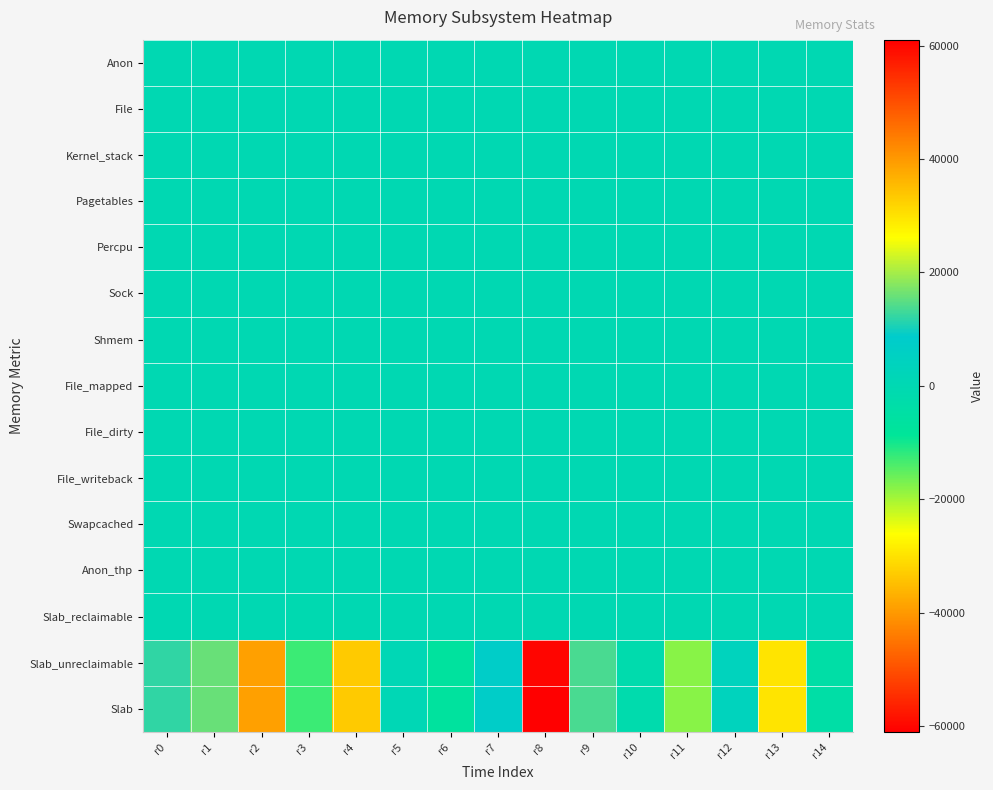

Reading right to left, transcribe all the data shown in this chart.

Anon: r14=0	r13=0	r12=0	r11=0	r10=0	r9=0	r8=0	r7=0	r6=0	r5=0	r4=0	r3=0	r2=0	r1=0	r0=0
File: r14=0	r13=0	r12=0	r11=0	r10=0	r9=0	r8=0	r7=0	r6=0	r5=0	r4=0	r3=0	r2=0	r1=0	r0=0
Kernel_stack: r14=0	r13=0	r12=0	r11=0	r10=0	r9=0	r8=0	r7=0	r6=0	r5=0	r4=0	r3=0	r2=0	r1=0	r0=0
Pagetables: r14=0	r13=0	r12=0	r11=0	r10=0	r9=0	r8=0	r7=0	r6=0	r5=0	r4=0	r3=0	r2=0	r1=0	r0=0
Percpu: r14=0	r13=0	r12=0	r11=0	r10=0	r9=0	r8=0	r7=0	r6=0	r5=0	r4=0	r3=0	r2=0	r1=0	r0=0
Sock: r14=0	r13=0	r12=0	r11=0	r10=0	r9=0	r8=0	r7=0	r6=0	r5=0	r4=0	r3=0	r2=0	r1=0	r0=0
Shmem: r14=0	r13=0	r12=0	r11=0	r10=0	r9=0	r8=0	r7=0	r6=0	r5=0	r4=0	r3=0	r2=0	r1=0	r0=0
File_mapped: r14=0	r13=0	r12=0	r11=0	r10=0	r9=0	r8=0	r7=0	r6=0	r5=0	r4=0	r3=0	r2=0	r1=0	r0=0
File_dirty: r14=0	r13=0	r12=0	r11=0	r10=0	r9=0	r8=0	r7=0	r6=0	r5=0	r4=0	r3=0	r2=0	r1=0	r0=0
File_writeback: r14=0	r13=0	r12=0	r11=0	r10=0	r9=0	r8=0	r7=0	r6=0	r5=0	r4=0	r3=0	r2=0	r1=0	r0=0
Swapcached: r14=0	r13=0	r12=0	r11=0	r10=0	r9=0	r8=0	r7=0	r6=0	r5=0	r4=0	r3=0	r2=0	r1=0	r0=0
Anon_thp: r14=0	r13=0	r12=0	r11=0	r10=0	r9=0	r8=0	r7=0	r6=0	r5=0	r4=0	r3=0	r2=0	r1=0	r0=0
Slab_reclaimable: r14=0	r13=0	r12=0	r11=0	r10=0	r9=0	r8=0	r7=0	r6=0	r5=0	r4=0	r3=-840	r2=0	r1=0	r0=0
Slab_unreclaimable: r14=-4224	r13=-29568	r12=3696	r11=-17952	r10=-1848	r9=13728	r8=-60192	r7=7392	r6=-6864	r5=1056	r4=-33264	r3=-12672	r2=-39072	r1=15840	r0=12144
Slab: r14=-4224	r13=-29568	r12=3696	r11=-17952	r10=-1848	r9=13728	r8=-61032	r7=7392	r6=-6864	r5=1056	r4=-33264	r3=-12672	r2=-39072	r1=15840	r0=12144